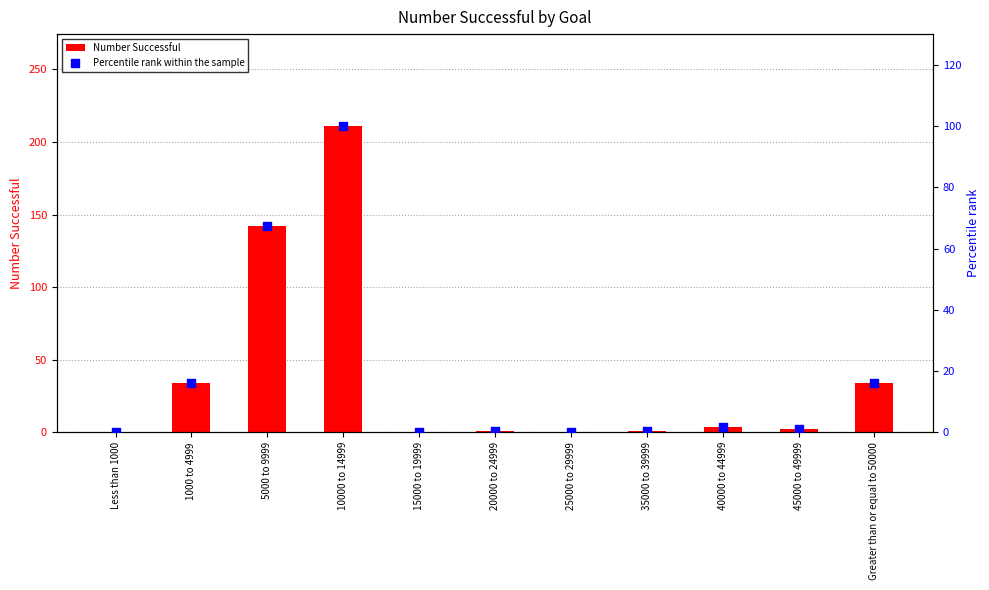

What are all the series names shown in the legend?

Number Successful, Percentile rank within the sample